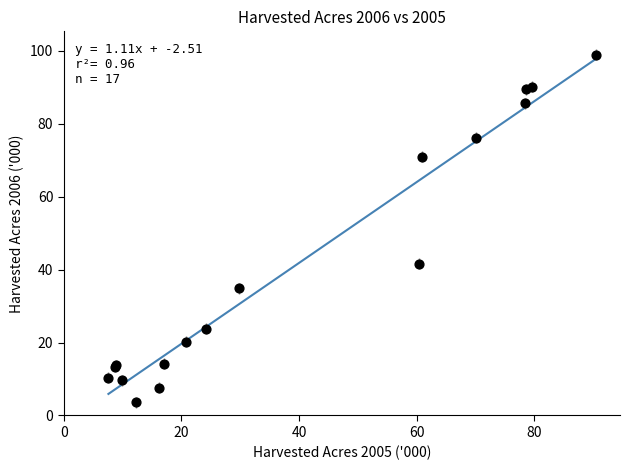

What Y value in the scatter plot is closest to 51?

41.6